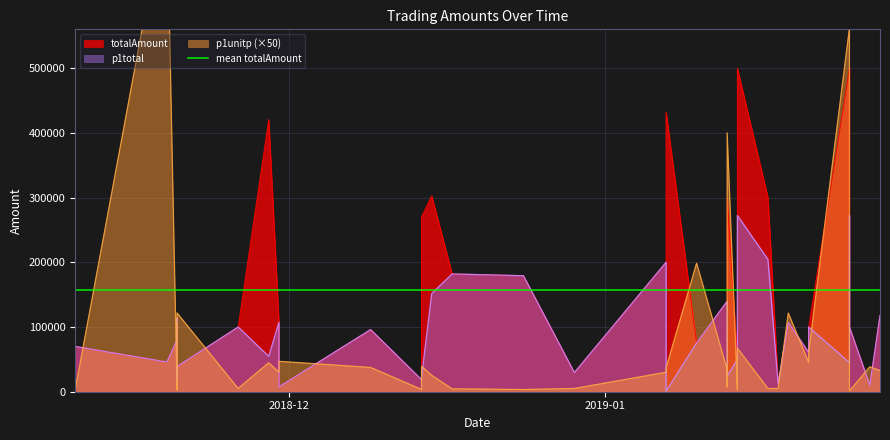

Reading right to left, list all the values displayed in this chart.

totalAmount: 117503.0	10000.0	100000.0	500000.0	499332.6	100010.0	60717.0	107010.0	12100.0	300000.0	500000.0	134707.0	49855.0	300000.0	180000.0	139932.0	75504.1	432020.0	200000.0	29588.0	179279.0	182016.6	302611.4	270536.0	18640.0	96000.0	7513.3	107317.4	420646.2	100000.0	38970.0	35532.0	15000.0	41601.6	113494.4	80000.0	45980.0	70000.0
p1total: 117503.0	10000.0	100000.0	272358.6	44943.8	100010.0	60717.0	107010.0	12100.0	204500.0	272358.6	134707.0	49855.0	24000.0	72000.0	139932.0	75504.1	730.3	200000.0	29588.0	179279.0	182016.6	151686.0	22809.1	18640.0	96000.0	7513.3	107317.4	54626.7	100000.0	38970.0	35532.0	15000.0	41601.6	113494.4	80000.0	45980.0	70000.0
p1unitp: 32639.5	38461.5	1250.0	67415.5	561798.0	60247.0	45311.0	121602.5	5000.0	5000.0	67415.5	3000.0	4001.0	400000.0	7500.0	34130.0	198695.0	36517.0	30030.0	5015.0	3400.5	4501.0	25281.0	39326.0	3504.0	37500.0	46958.0	30145.5	44776.0	5000.0	121781.0	22777.0	22727.5	104004.0	2801.0	5000.0	766333.5	2751.5